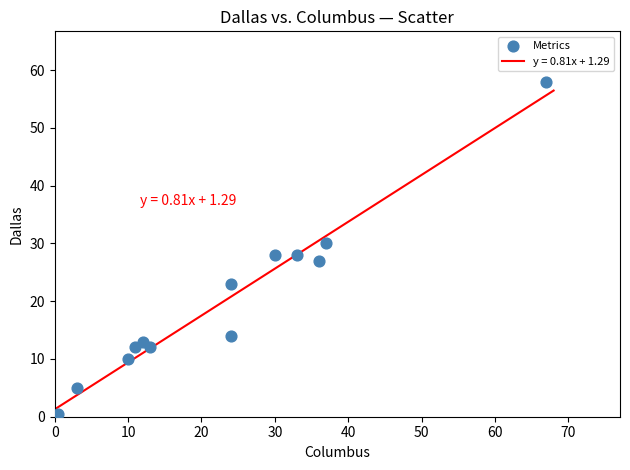

What is the range of Y values (max minus min)?

57.5